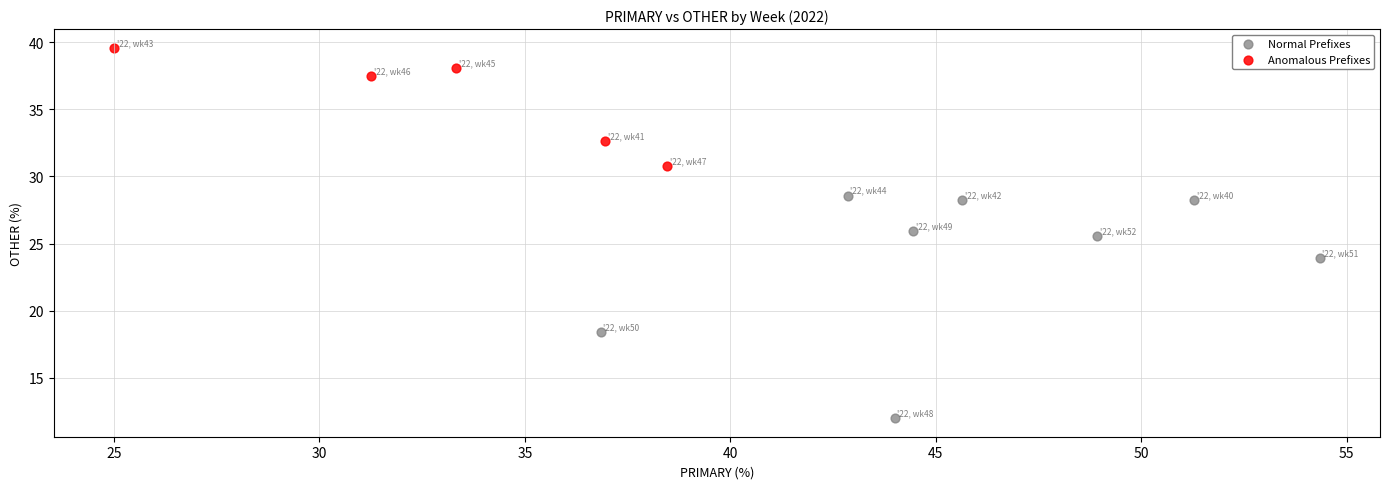

What are all the series names shown in the legend?

Normal Prefixes, Anomalous Prefixes